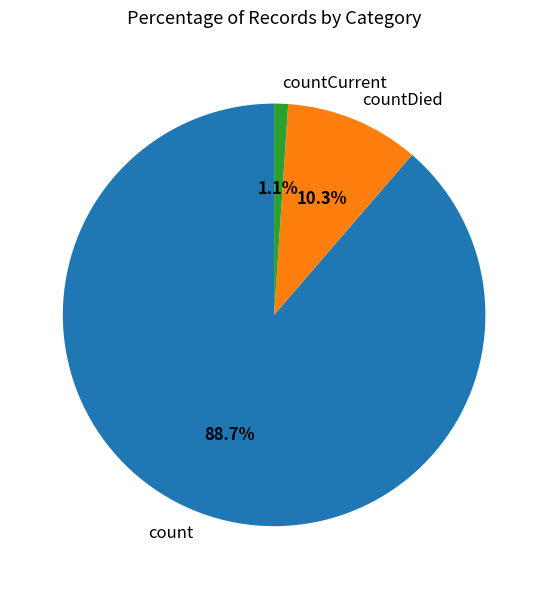

How many segments does this pie chart have?

3